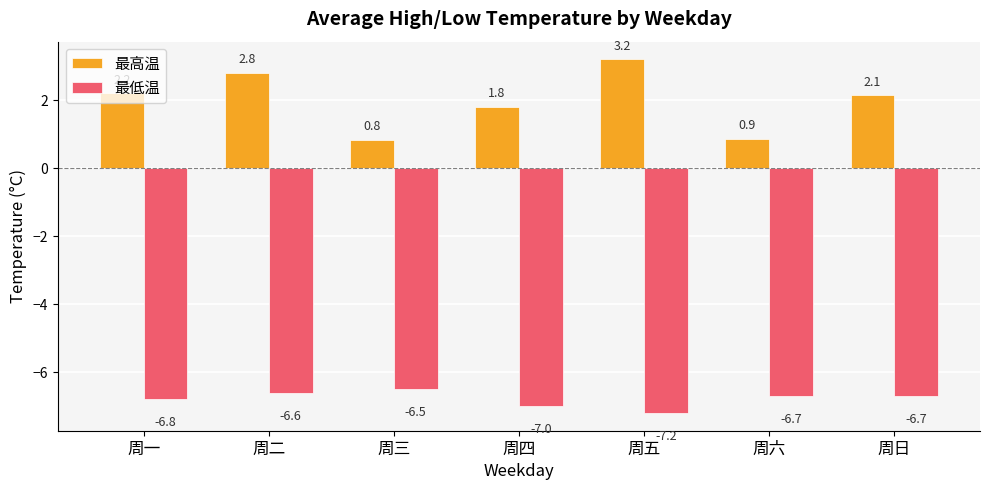

What is the maximum value shown in the chart?

3.2